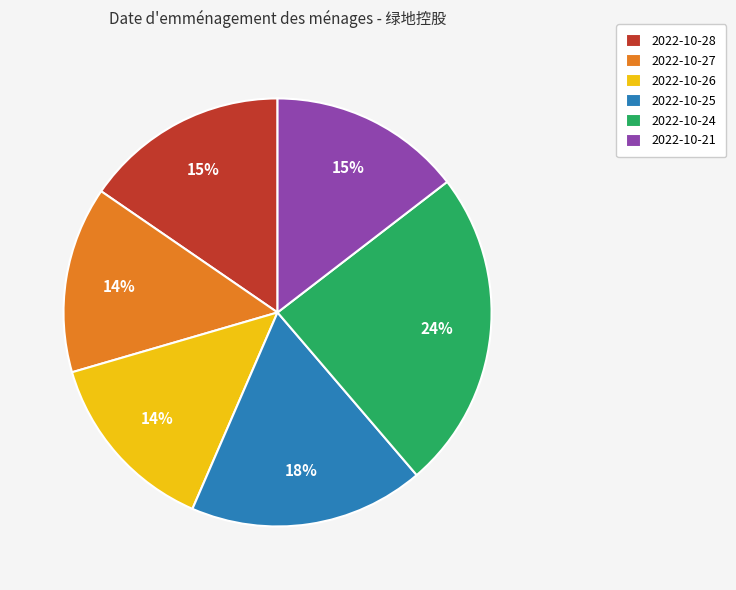

Count the number of slices in the pie.

6